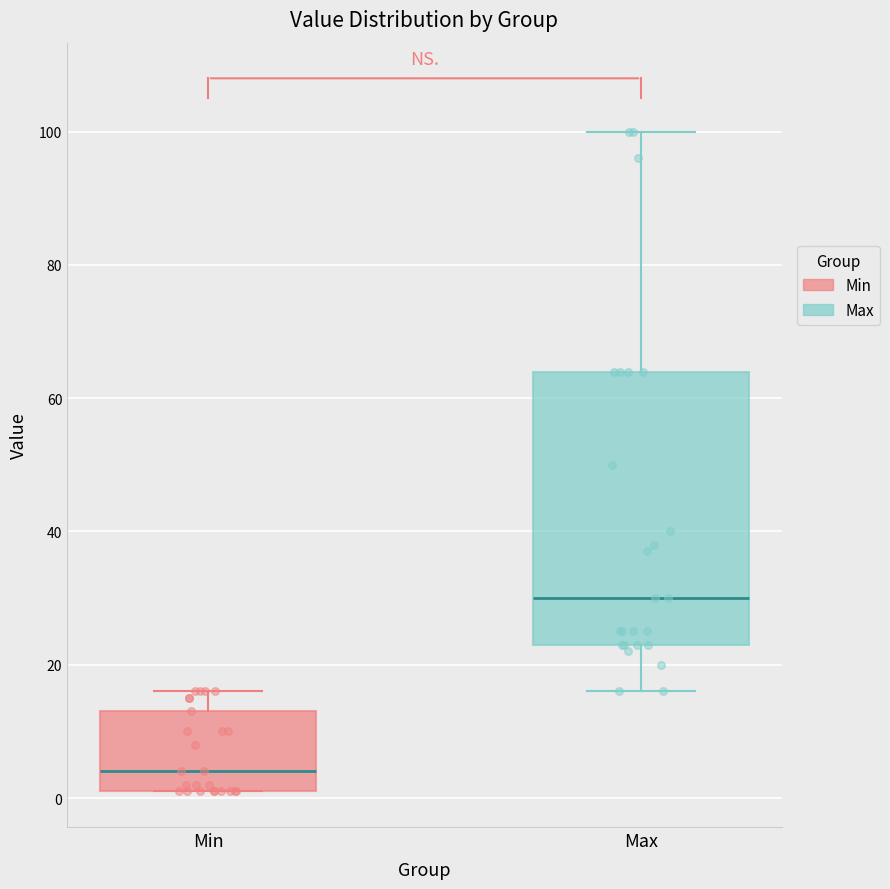

Reading left to right, transcribe this box plot: for each box, give where its median line is, the range the box spans, and where its two whiskers end, as read against the y-axis. The values are not printed on the chart, so give them approximately, as read against the axis.

Min: median 4, box 2 to 14, whiskers 2 to 16
Max: median 30, box 24 to 64, whiskers 16 to 100